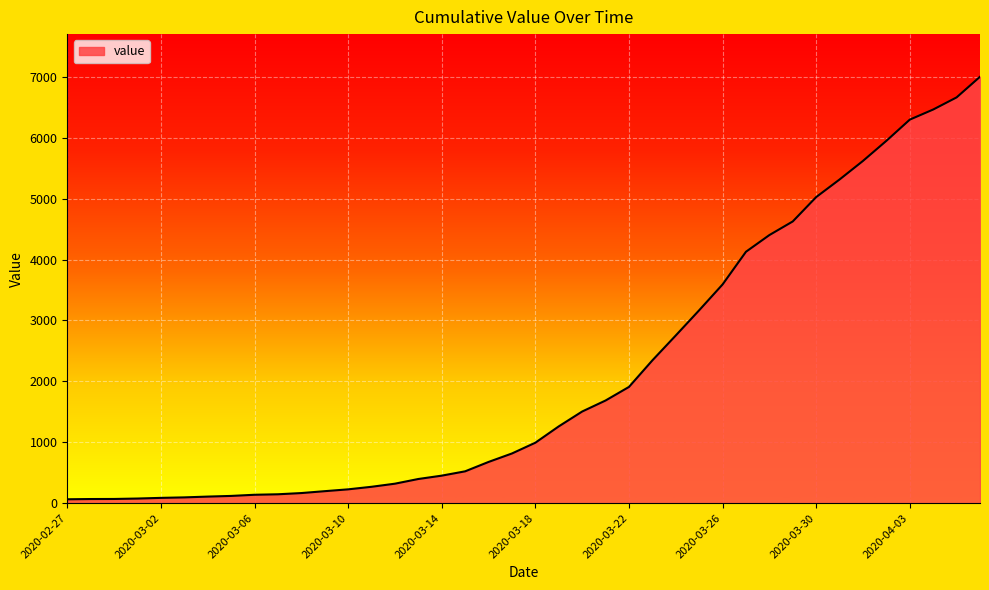

What is the greatest value displayed?

7003